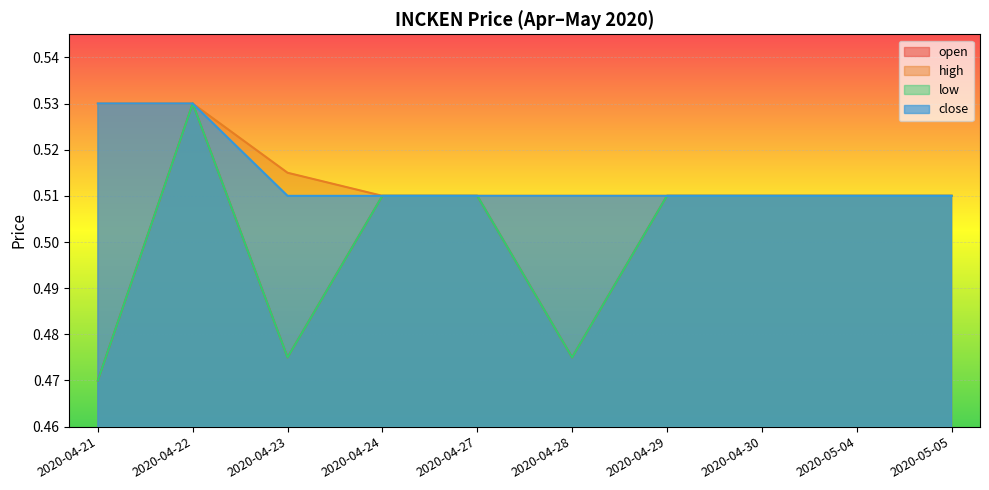

True or false: open and close cross at least once.

False